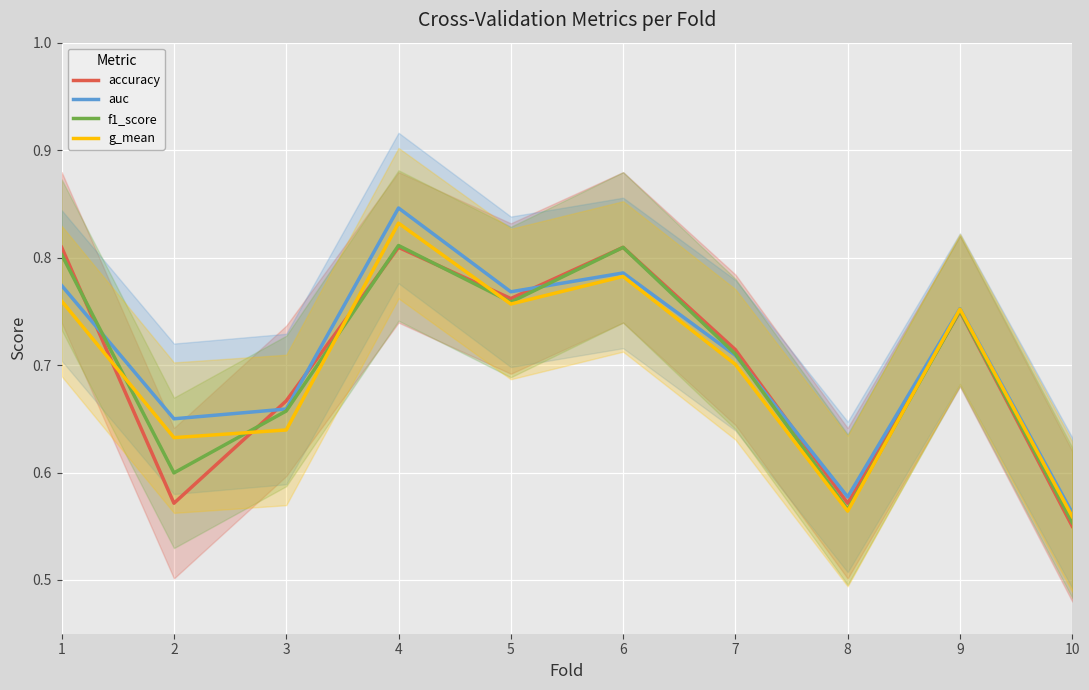

True or false: f1_score has more than 1 interior local peaks.

True